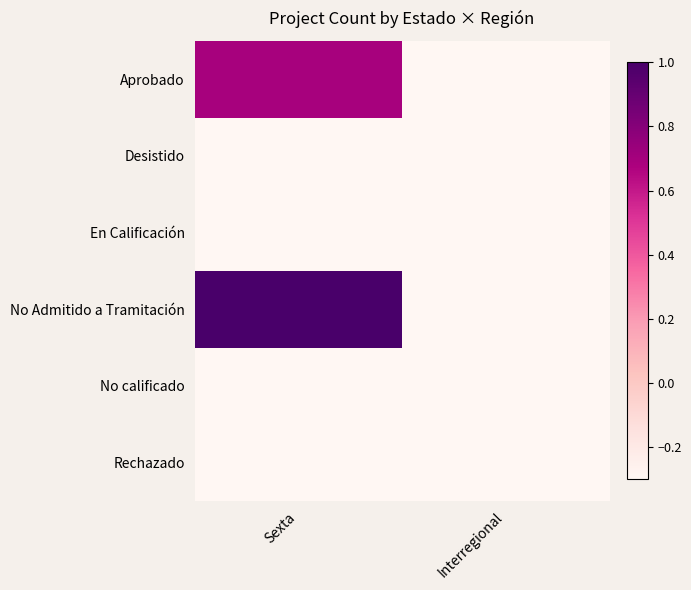

What is the spread (max minus min) of values at Sexta?

1.8